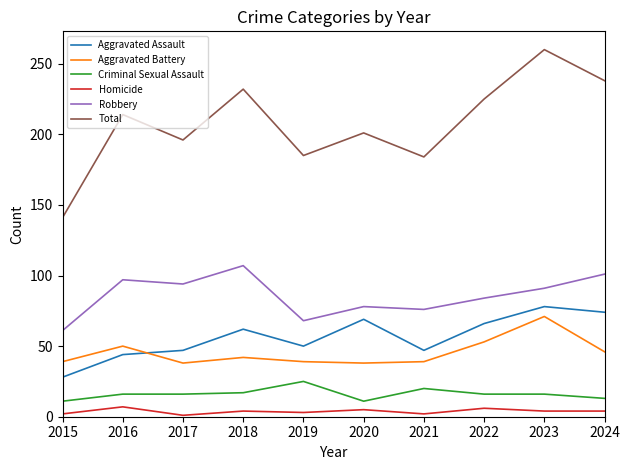

Which series has the largest total across all categories?

Total